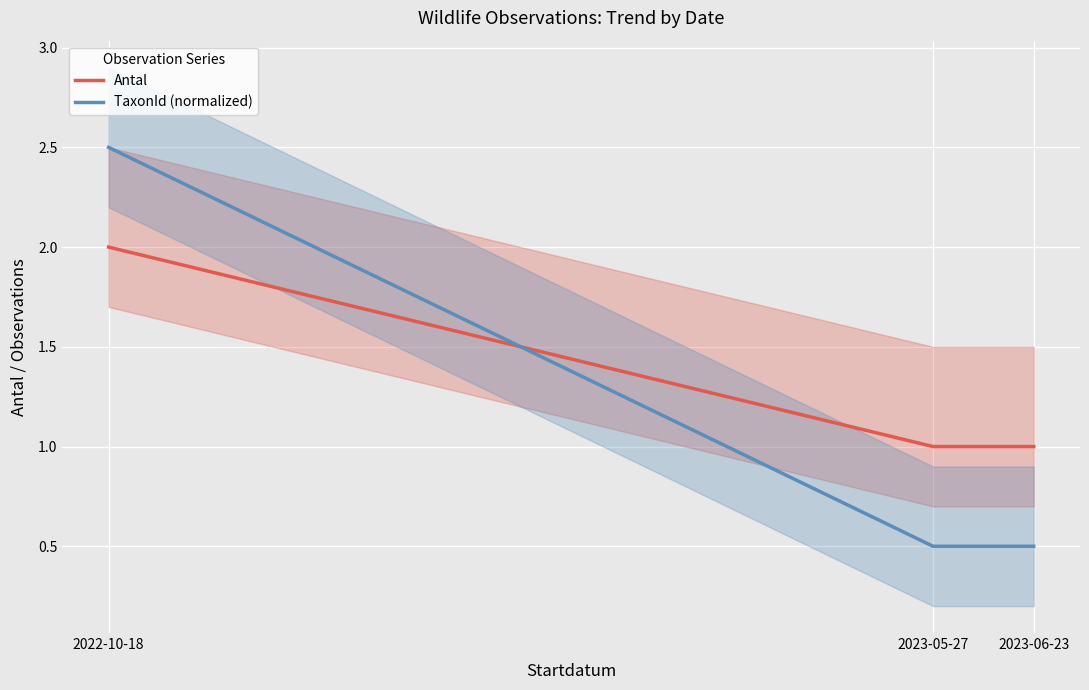

What is the value of the TaxonId (normalized) point at the 3rd from the left?

0.5